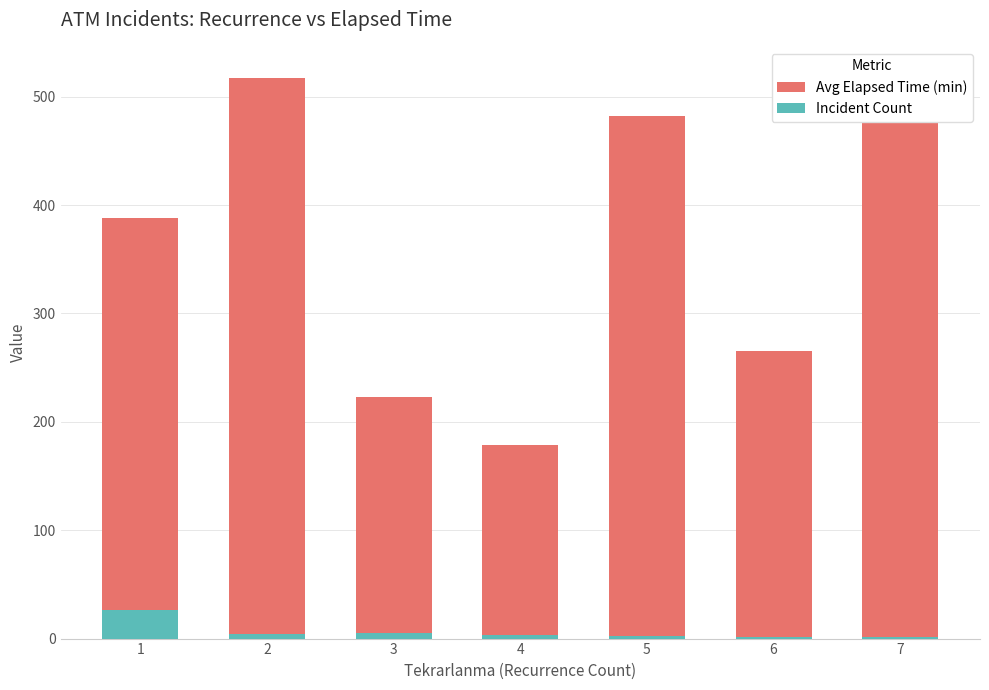

Count the number of data series in this chart.

2